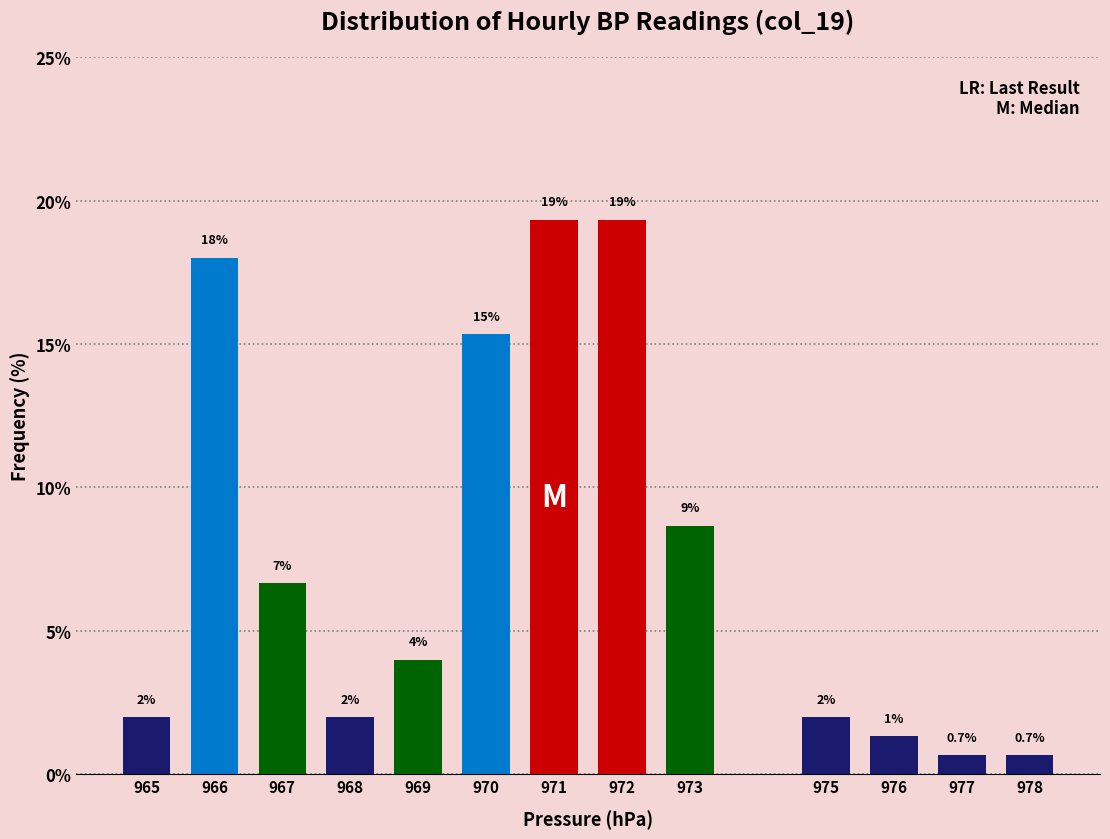

What is the value of the 8th bar from the left?

19.3